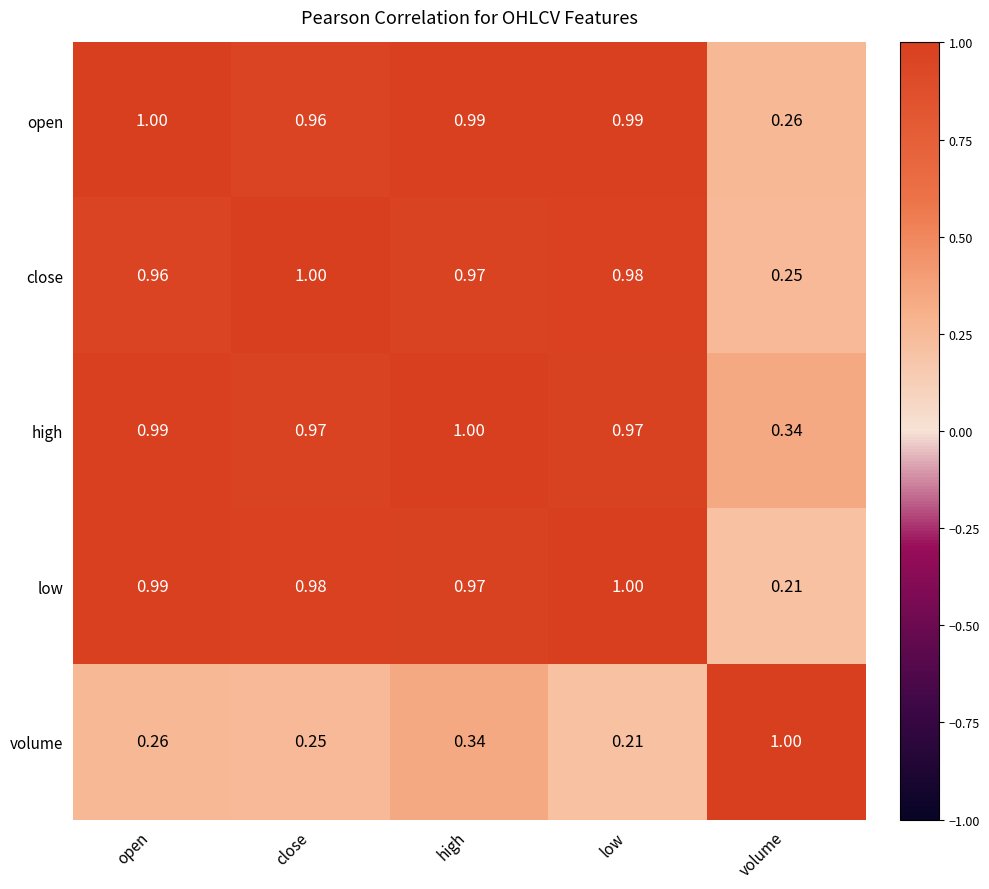

Is the value of low at close greater than the value of high at low?

Yes